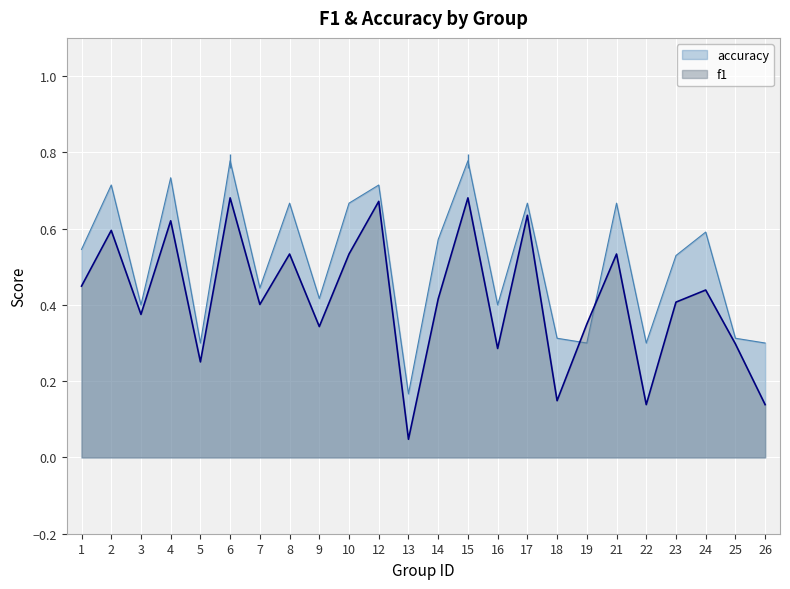

At how many categories does at least one series exceed 0?

24